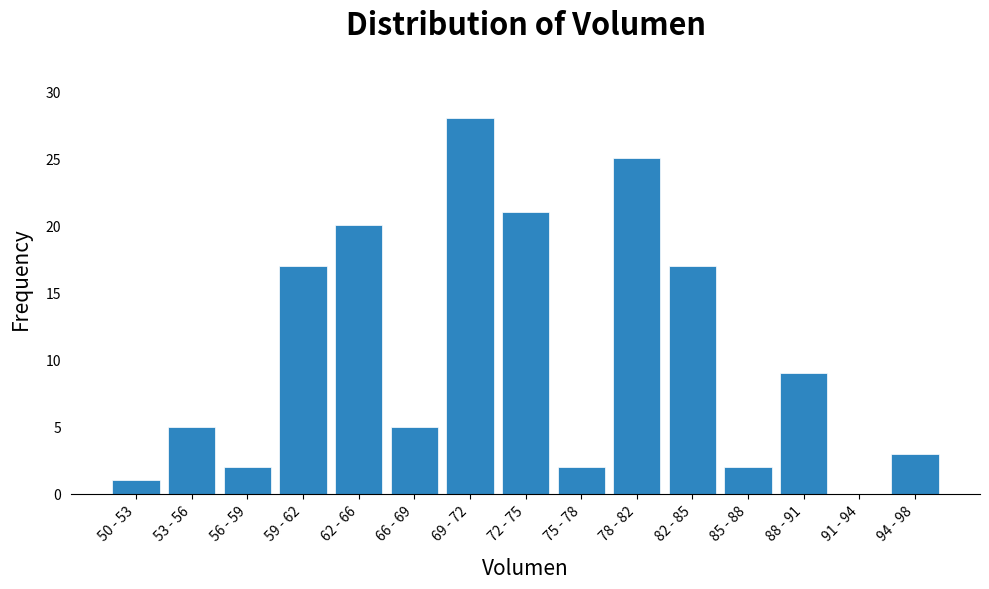

Reading left to right, extract all data points from this chart.

50 - 53=1	53 - 56=5	56 - 59=2	59 - 62=17	62 - 66=20	66 - 69=5	69 - 72=28	72 - 75=21	75 - 78=2	78 - 82=25	82 - 85=17	85 - 88=2	88 - 91=9	91 - 94=0	94 - 98=3